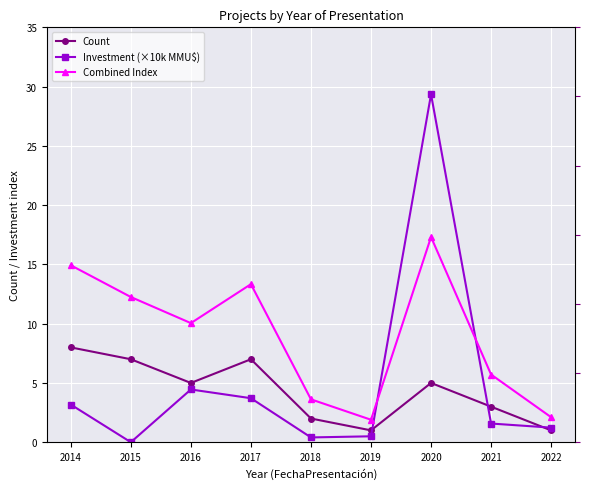

How many lines are shown in the chart?

3